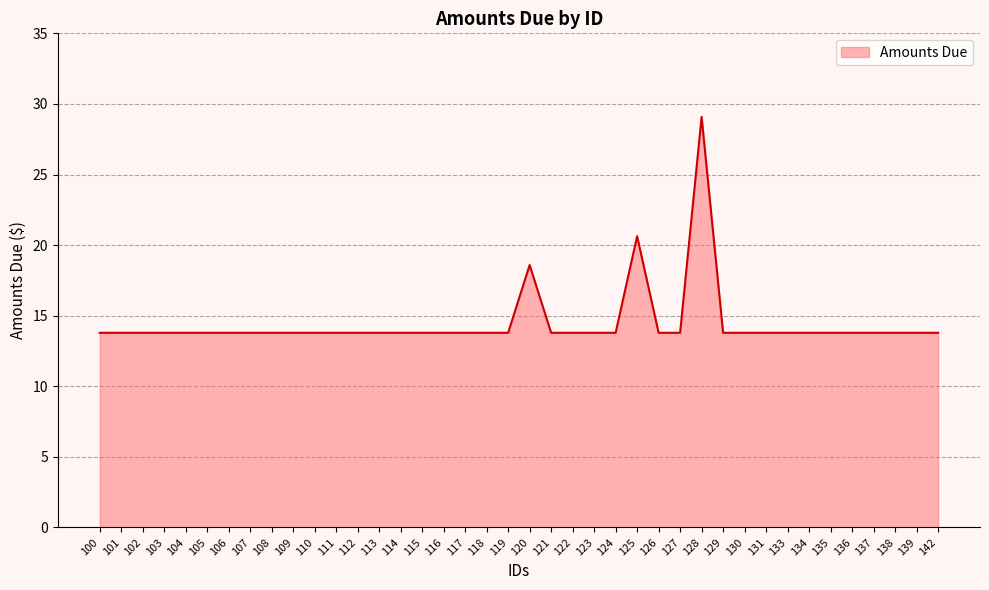

What is the change in value from 128 to 142?

-15.3